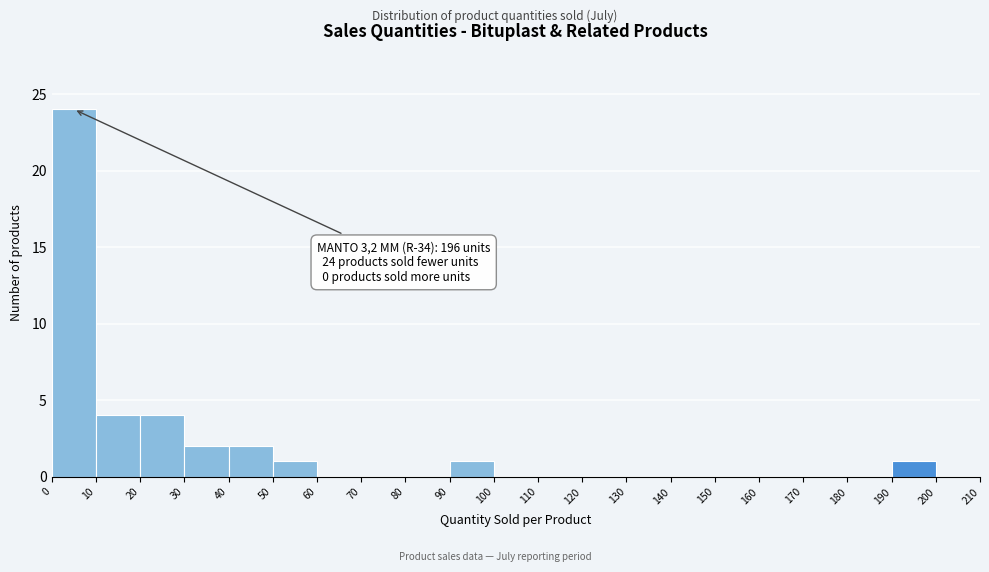

Over which range of the x-axis is the bar tallest?

0 to 10